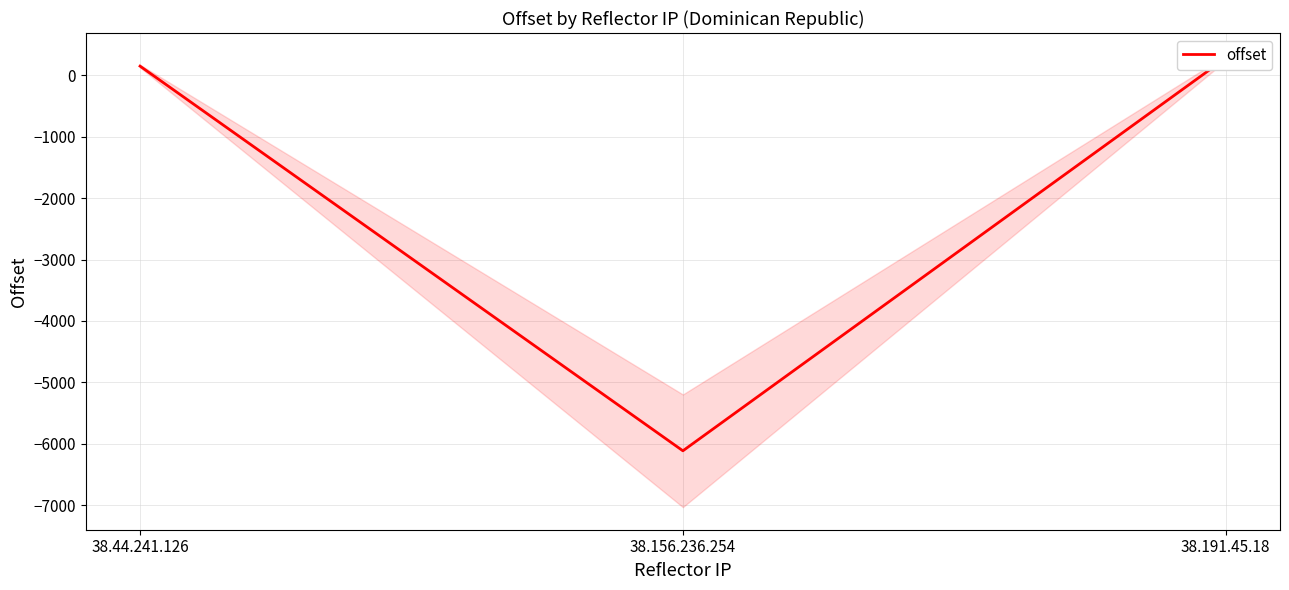

Does the chart display data point markers on the line(s)?

No